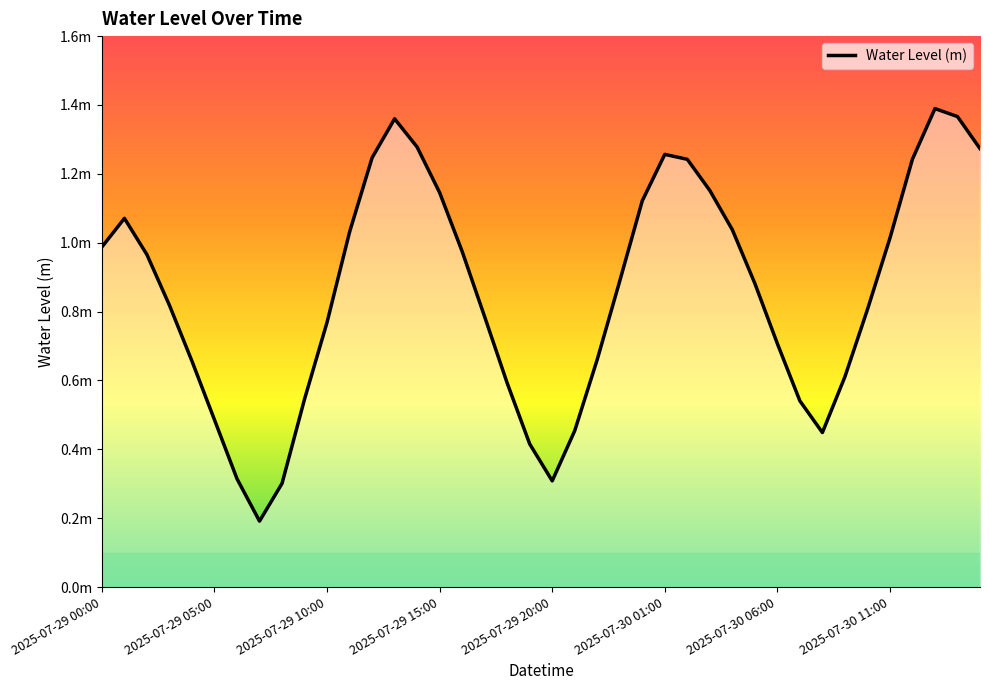

What is the difference between the values at 2025-07-29 22:00 and 2025-07-29 10:00?

0.1